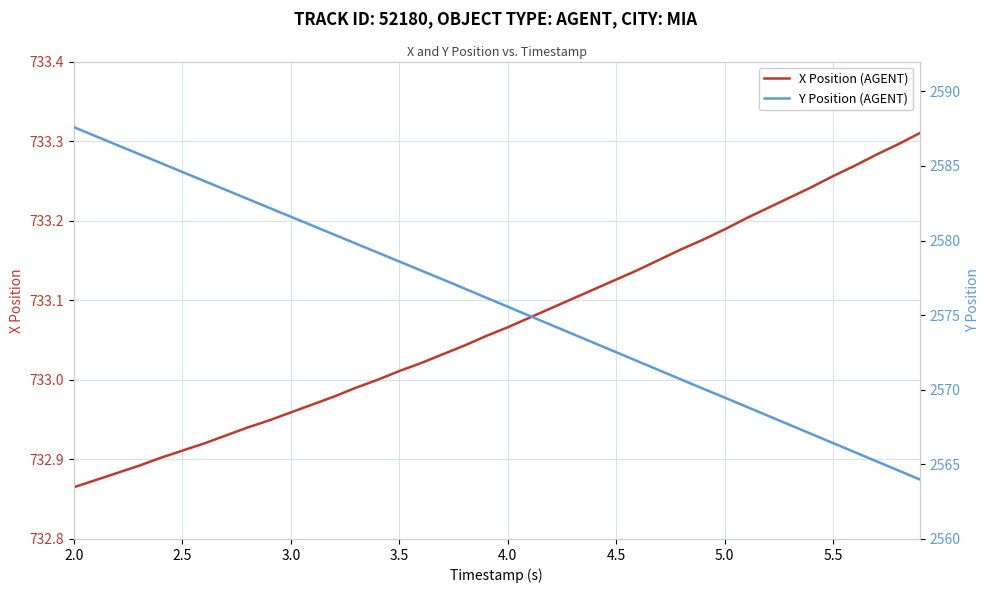

Reading right to left, transcribe all the data shown in this chart.

X Position (AGENT): 733.3	733.3	733.3	733.3	733.3	733.2	733.2	733.2	733.2	733.2	733.2	733.2	733.2	733.1	733.1	733.1	733.1	733.1	733.1	733.1	733.1	733.0	733.0	733.0	733.0	733.0	733.0	733.0	733.0	733.0	732.9	732.9	732.9	732.9	732.9	732.9	732.9	732.9	732.9	732.9
Y Position (AGENT): 2564.0	2564.6	2565.2	2565.8	2566.4	2567.0	2567.7	2568.3	2568.9	2569.5	2570.1	2570.7	2571.3	2571.9	2572.5	2573.1	2573.7	2574.3	2575.0	2575.6	2576.2	2576.8	2577.4	2578.0	2578.6	2579.2	2579.8	2580.4	2581.0	2581.6	2582.2	2582.8	2583.4	2584.0	2584.6	2585.2	2585.8	2586.4	2587.0	2587.6